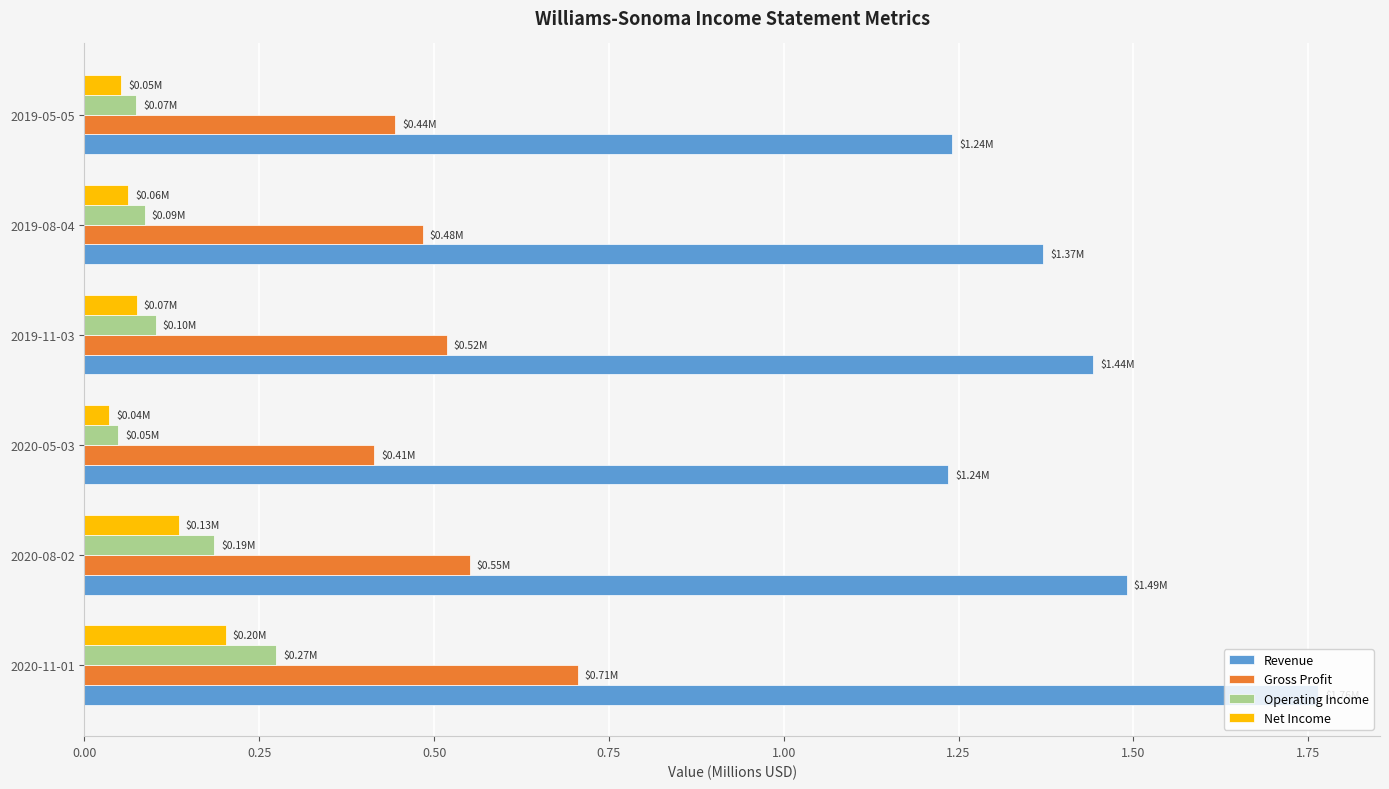

What is the difference between the maximum and minimum values in the Revenue series?

0.5